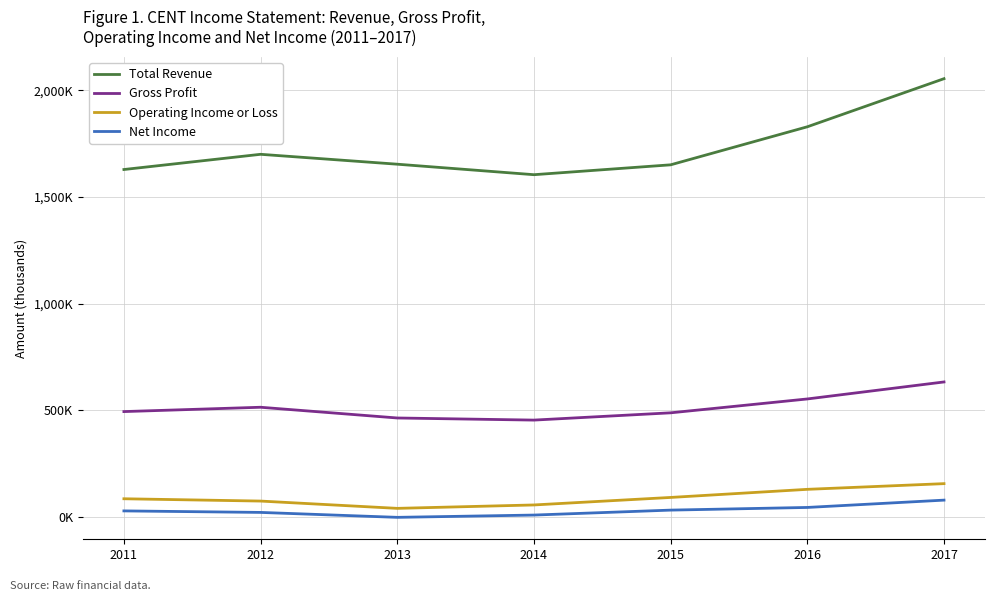

Reading right to left, extract all data points from this chart.

Total Revenue: 2054500	1829000	1650700	1604400	1653600	1700000	1628700
Gross Profit: 632800	553100	488100	454000	463900	514200	493900
Operating Income or Loss: 156100	129400	91400	56200	40200	74400	85200
Net Income: 78800	44500	32000	8800	-1900	21200	28300